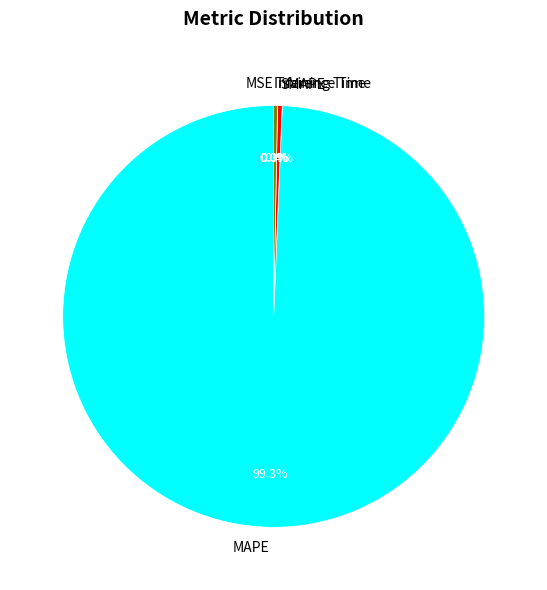

To the nearest percent, what is the difference between the largest and smallest slice percentages?

99%